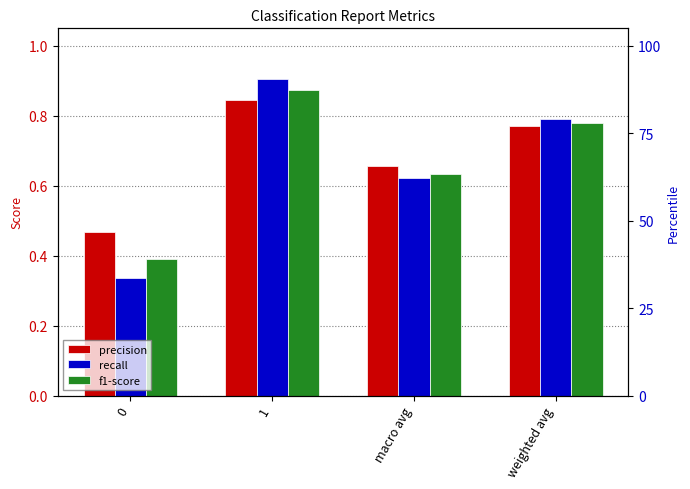

At which category is the sum across all series the highest?

1